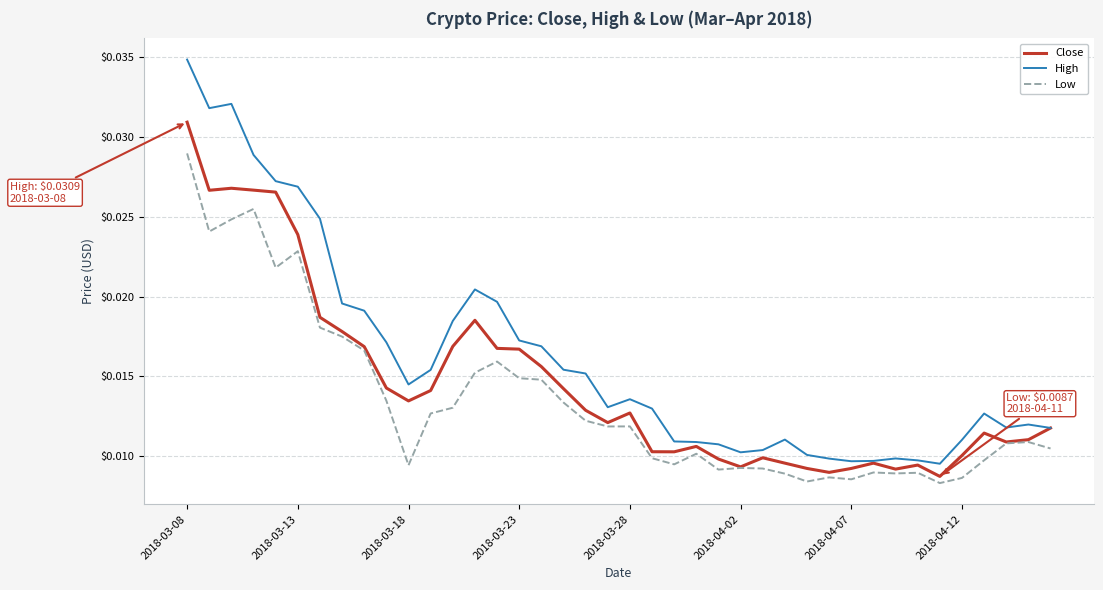

Which series has the largest range (max minus min)?

High